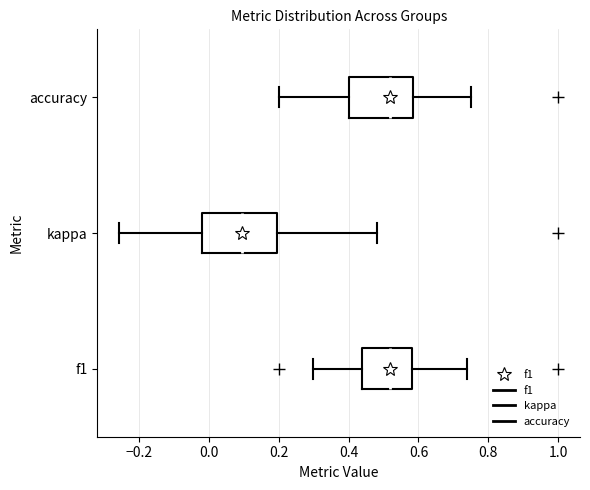

Where is the left edge of the box for kappa on the x-axis? The values are not printed on the chart, so give them approximately, as read against the axis.

-0.02